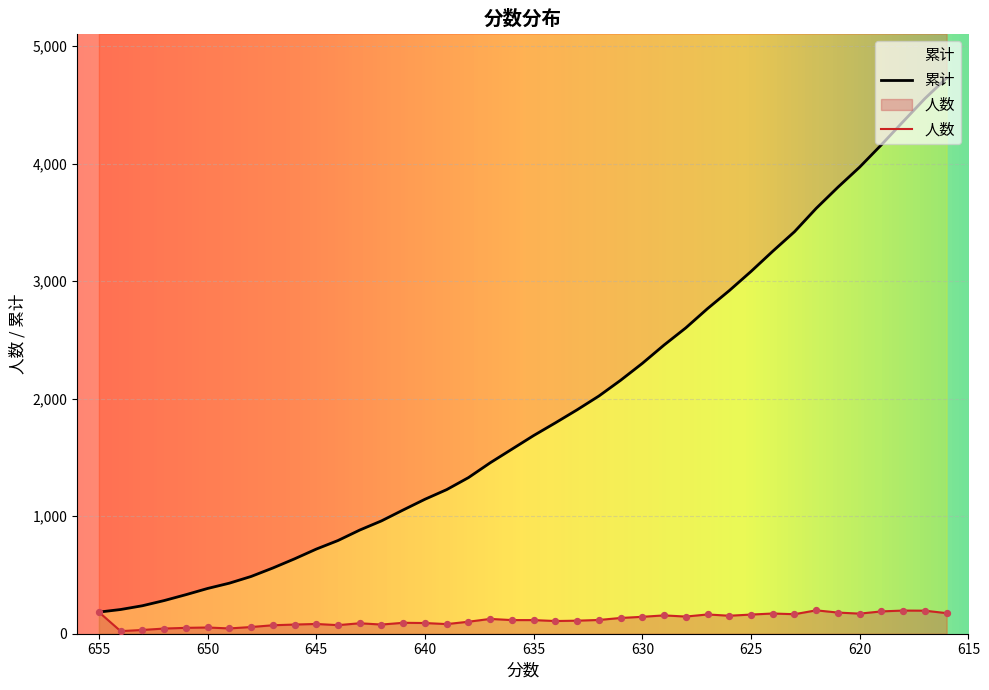

At which category is the sum across all series the highest?

616